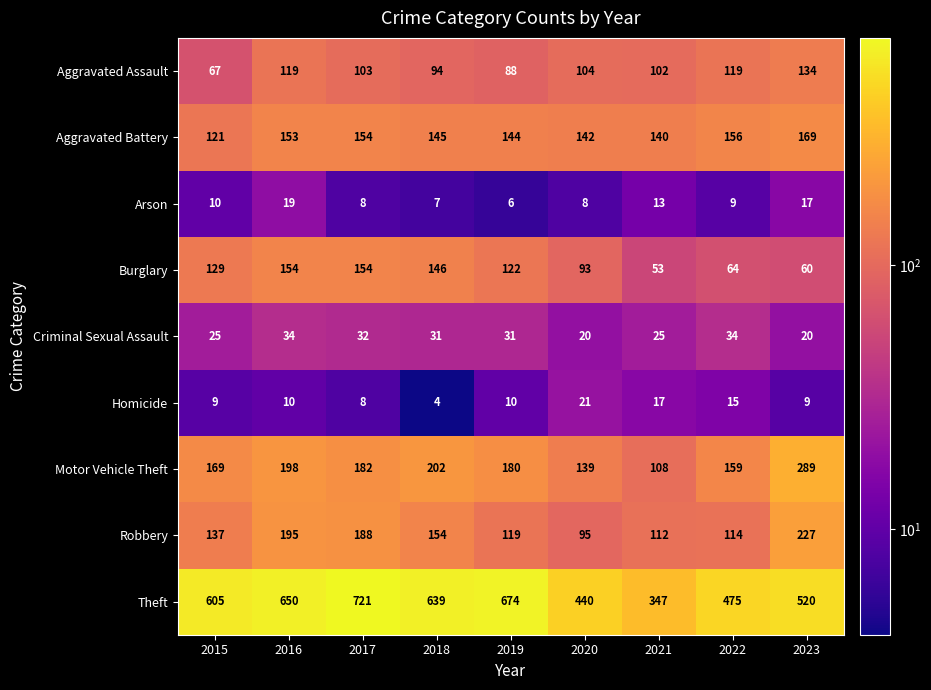

At which category does the chart reach its minimum across all series?

2018